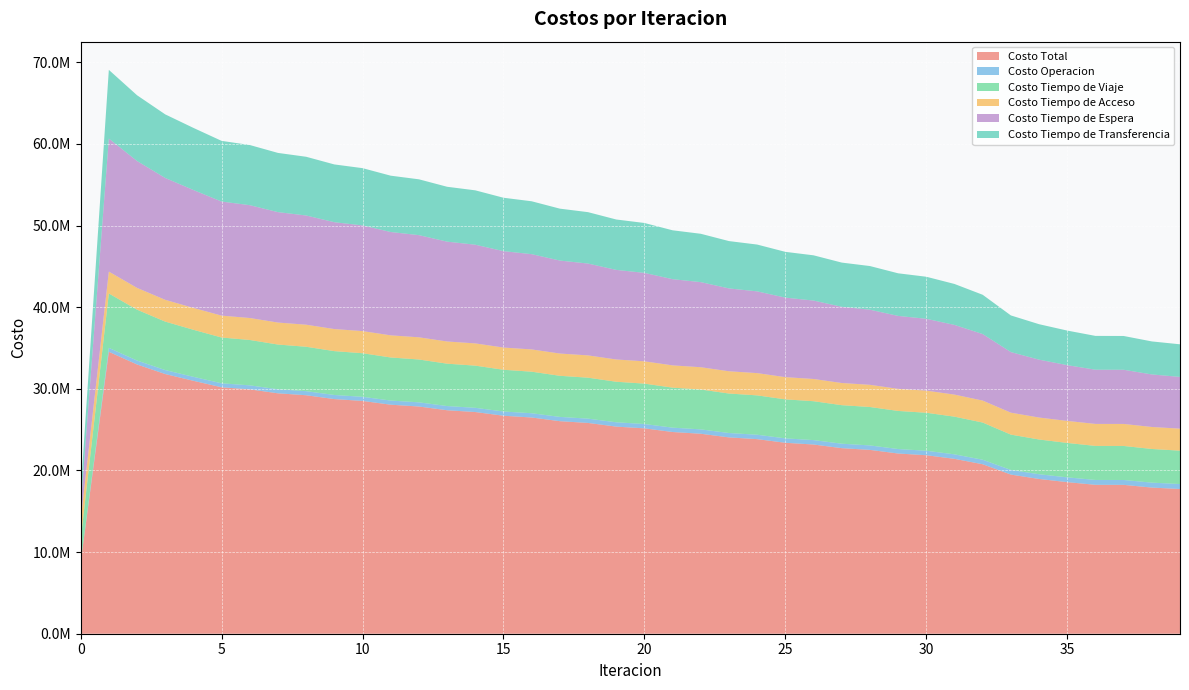

Reading right to left, extract all data points from this chart.

Costo Total: 17727352.7	17903682.9	18236988.3	18241788.5	18567786.5	18958509.4	19496004.7	20760847.0	21422809.7	21865014.7	22076295.7	22520343.3	22732213.0	23177636.8	23389902.2	23836535.1	24049247.4	24496626.2	24709797.4	25157868.4	25371661.0	25821204.8	26036074.7	26487535.8	26703968.6	27157635.2	27376264.0	27833137.8	28055112.0	28516809.0	28744089.4	29213557.2	29449827.4	29933520.4	30187360.1	30982366.8	31810914.7	32982547.2	34536906.8	8711181.4
Costo Operacion: 607961.8	604622.7	596842.7	596008.4	588910.6	580118.1	570190.4	553761.2	551695.5	549934.5	548826.2	546935.4	545663.7	543635.3	542196.2	540025.9	538418.4	536102.9	534326.7	531863.8	529919.2	527307.5	525195.7	522435.1	520158.2	517250.2	514812.1	511760.6	509167.8	505980.9	503244.6	499938.1	497079.3	493788.8	491060.5	489856.8	487881.3	484057.3	482583.9	0.0
Costo Tiempo de Viaje: 4089258.5	4123576.2	4168172.1	4168259.6	4215131.4	4253174.5	4325276.8	4554838.3	4616090.6	4653555.8	4665580.3	4705813.7	4719124.1	4761723.6	4776171.4	4820944.6	4836548.8	4882997.5	4899727.0	4947748.2	4965704.8	5016004.6	5035554.8	5088462.2	5109953.7	5165568.3	5189411.6	5248412.0	5275375.8	5338786.4	5370129.1	5439704.5	5477664.4	5557072.0	5606704.2	5761922.2	5935369.5	6230378.2	6662617.7	2779418.6
Costo Tiempo de Acceso: 2697063.7	2695339.5	2697521.7	2696177.3	2696724.3	2691678.2	2687628.1	2693064.2	2702185.6	2710687.3	2710652.4	2718139.6	2717425.2	2723921.9	2722534.5	2728060.7	2726003.9	2730574.6	2727848.7	2731474.2	2728076.3	2730762.4	2726686.5	2728434.6	2723671.4	2724478.4	2719015.1	2718873.3	2712693.3	2711590.3	2704672.9	2702591.0	2694911.0	2691714.9	2683014.5	2676116.3	2669744.2	2670133.6	2679843.9	2374721.8
Costo Tiempo de Espera: 6337582.4	6436260.2	6635277.5	6639906.4	6831519.6	7089359.0	7421313.0	8147623.8	8535589.8	8799533.4	8931556.3	9200541.0	9335138.8	9605717.9	9741146.4	10013310.7	10149576.3	10423341.1	10560467.1	10835875.4	10973905.0	11251033.3	11390036.4	11669005.0	11809089.4	12090081.6	12231414.5	12514713.1	12657562.6	12943627.9	13088455.3	13378112.8	13525807.4	13820805.2	13973432.0	14445580.9	14927708.8	15543512.7	16295247.7	1629524.8
Costo Tiempo de Transferencia: 3995486.4	4043884.3	4139174.3	4141436.7	4235500.6	4344179.5	4491596.4	4811559.6	5017248.2	5151303.7	5219680.5	5348913.5	5414861.3	5542638.0	5607853.7	5734193.3	5798700.0	5923610.0	5987427.8	6110906.8	6174055.7	6296096.9	6358601.3	6479198.9	6541095.9	6660256.7	6721610.8	6839378.7	6900312.6	7016823.5	7077587.5	7193210.7	7254365.3	7370139.5	7433148.9	7608890.6	7790211.0	8054465.3	8416613.6	1927516.3